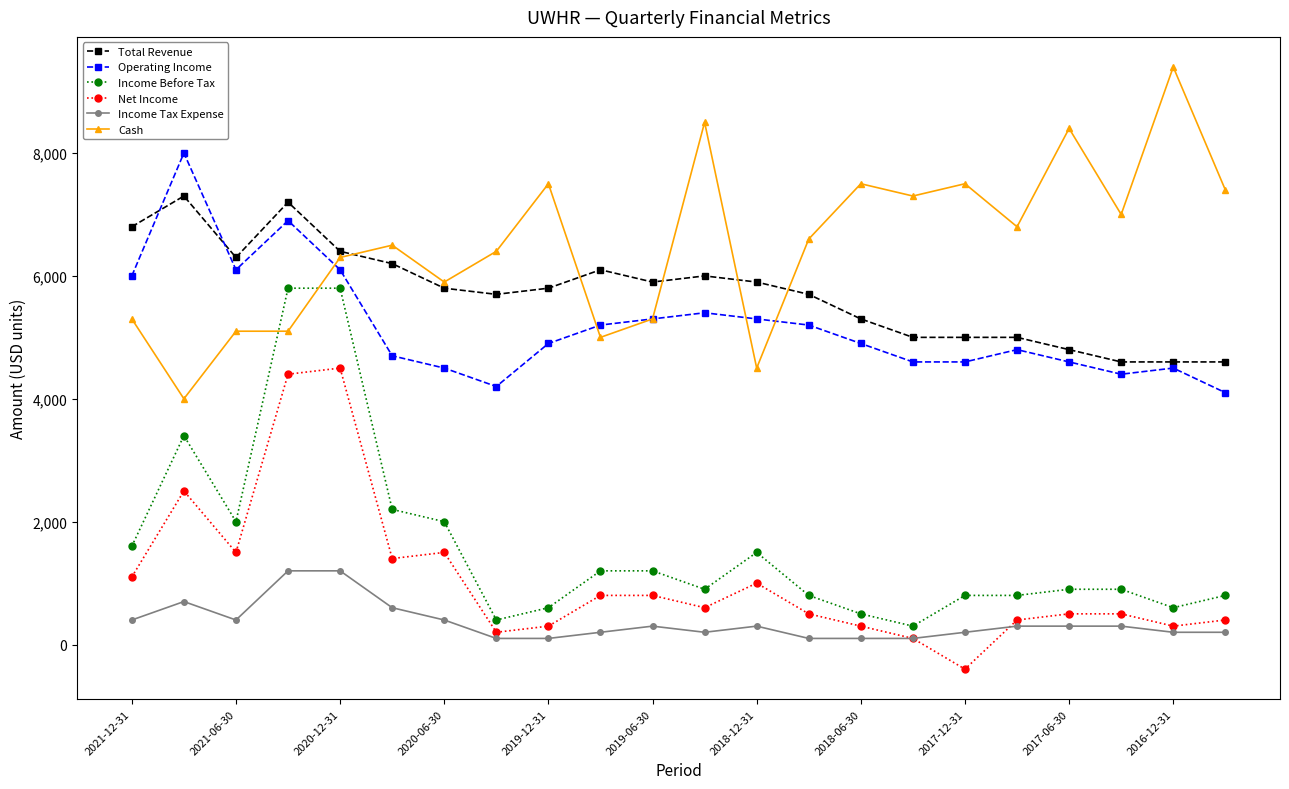

List the series in order of their peak value, lowest first.

Income Tax Expense, Net Income, Income Before Tax, Total Revenue, Operating Income, Cash